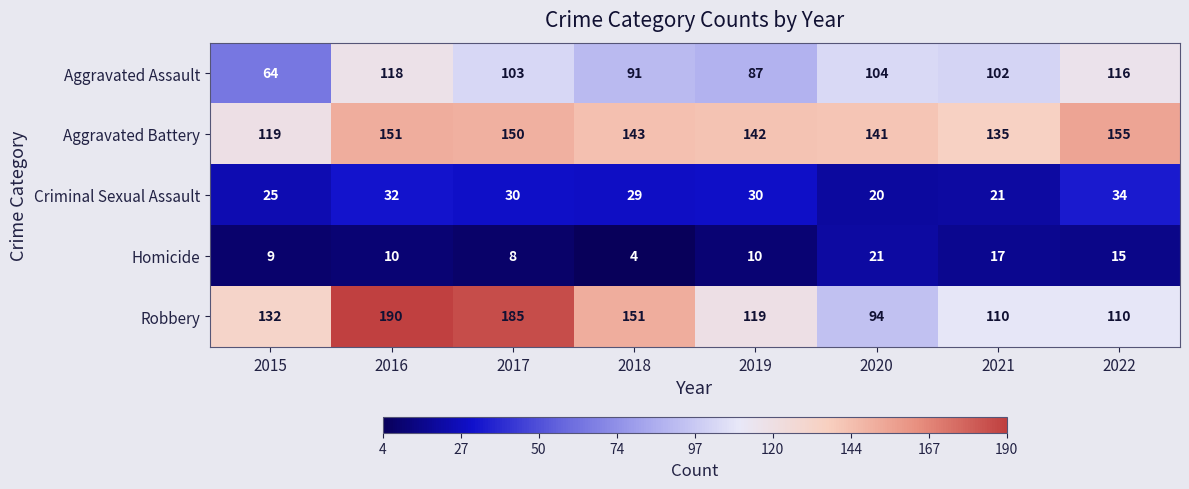

What is the approximate value of Homicide at 2020, to the nearest 5?

20